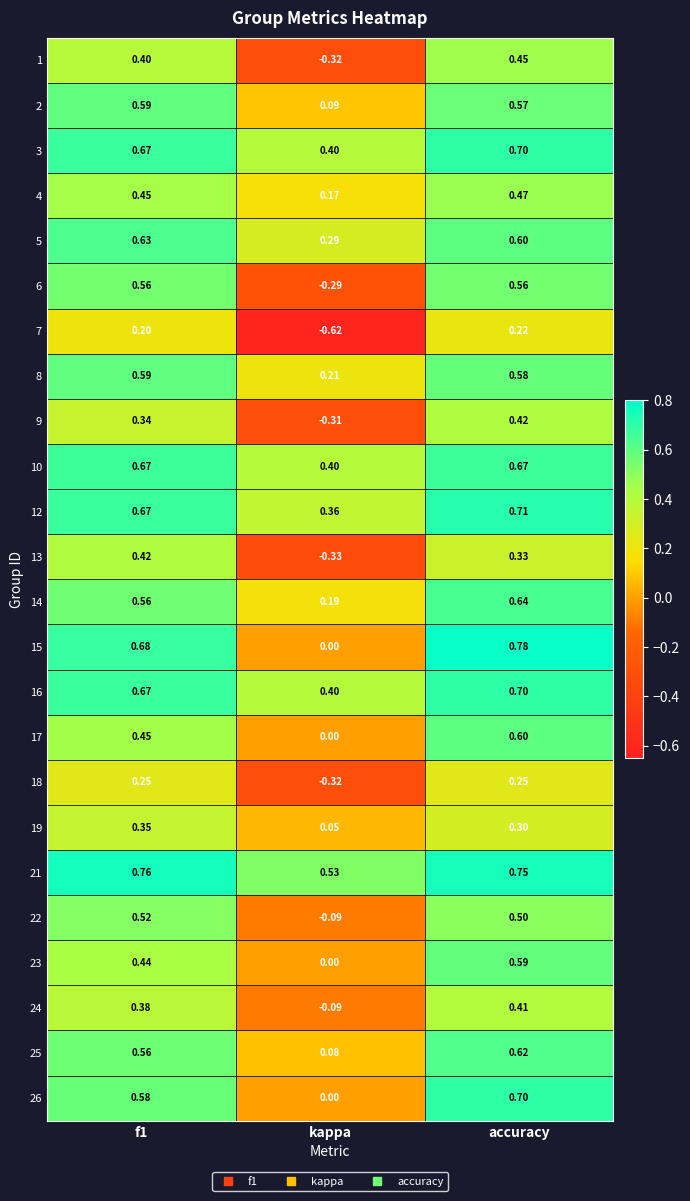

Which category has the lowest value across all series?

kappa